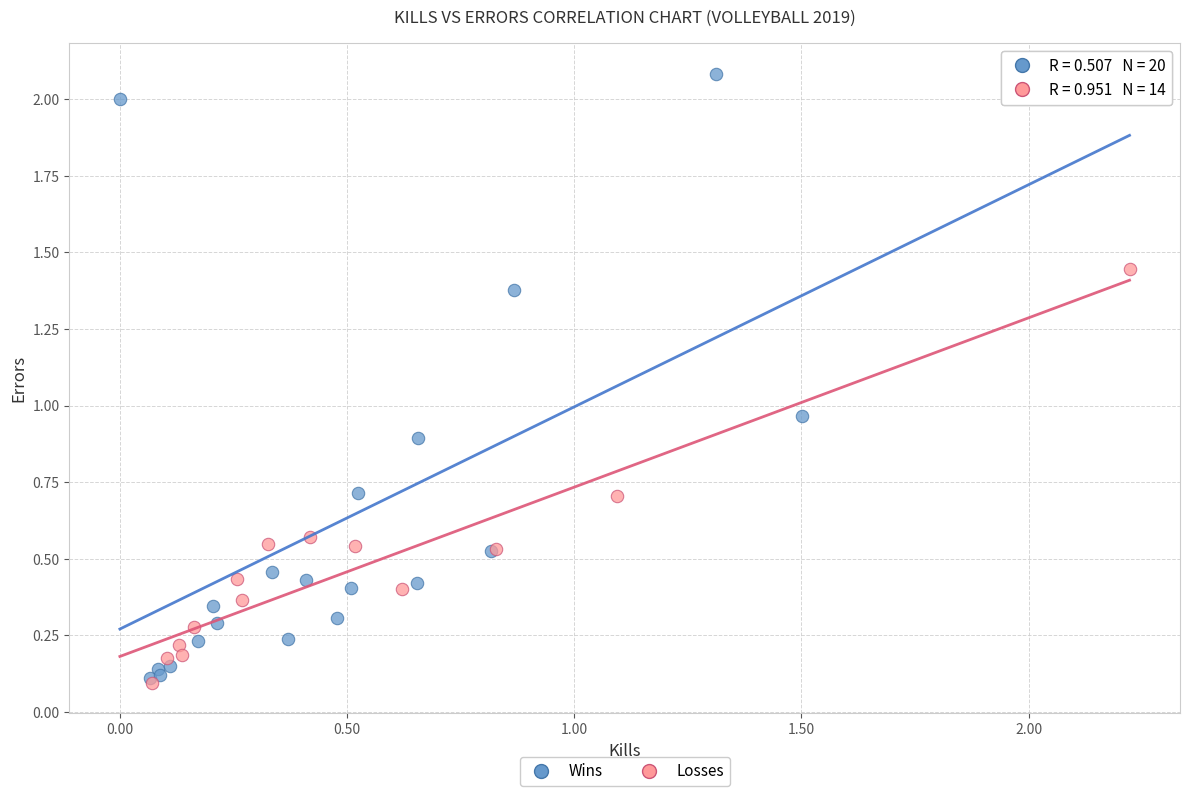

Which series reaches the maximum Y coordinate?

Wins